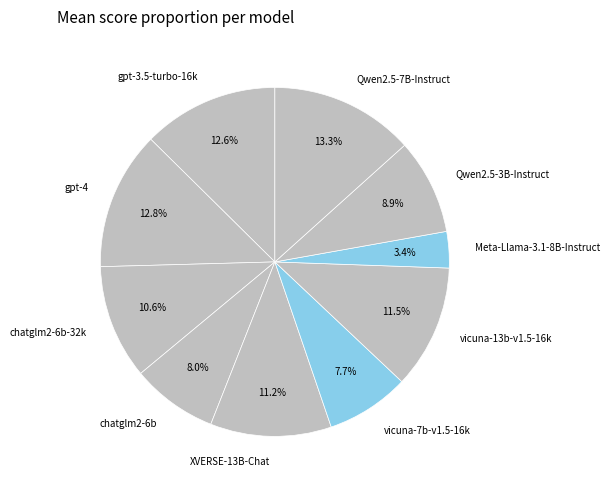

What percentage is the vicuna-7b-v1.5-16k slice, to the nearest percent?

8%